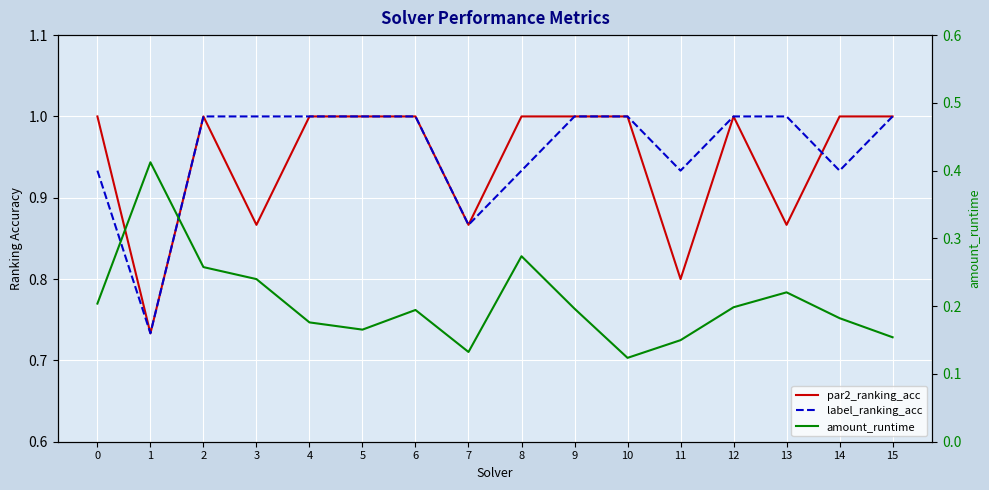

How many lines are shown in the chart?

3